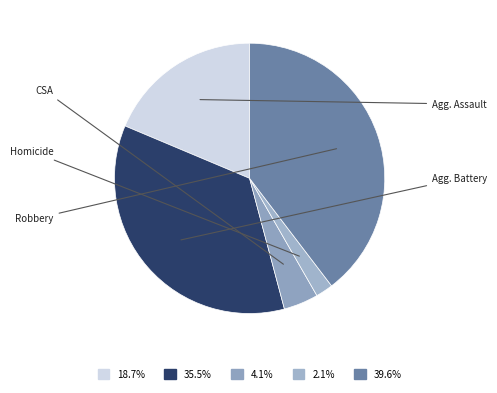

Count the number of slices in the pie.

5